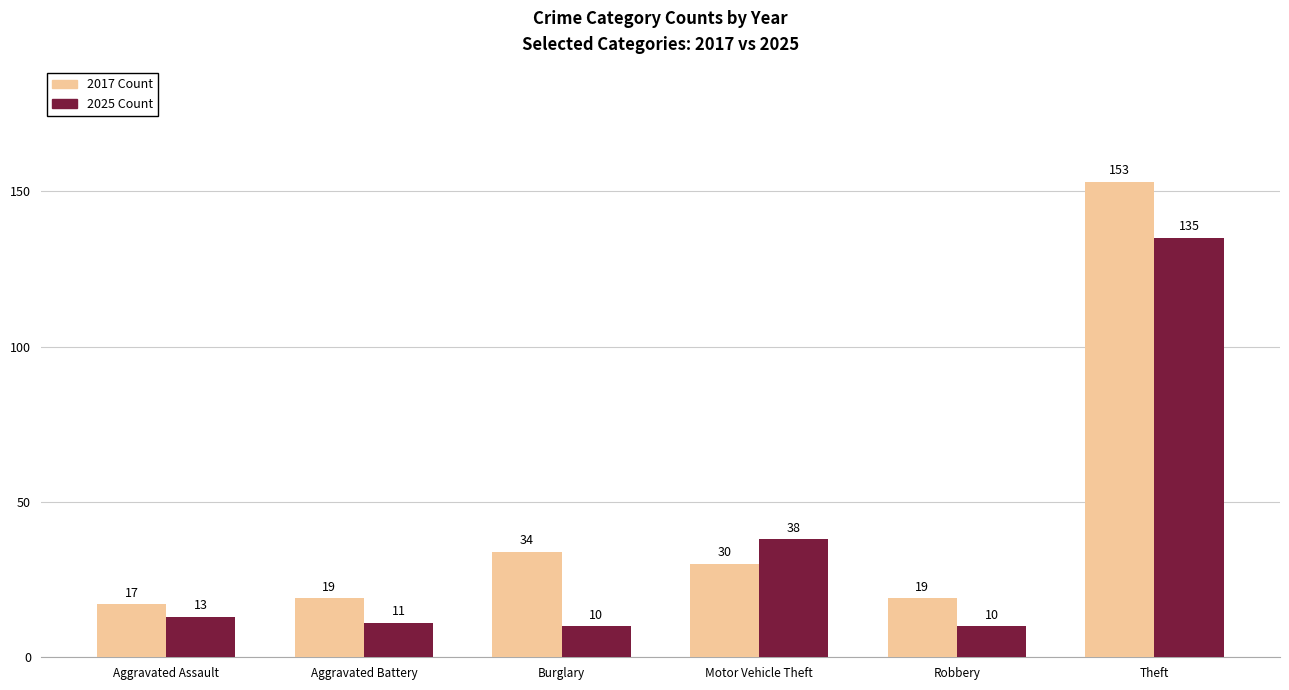

Rank the series by their maximum value, from highest to lowest.

2017 Count, 2025 Count